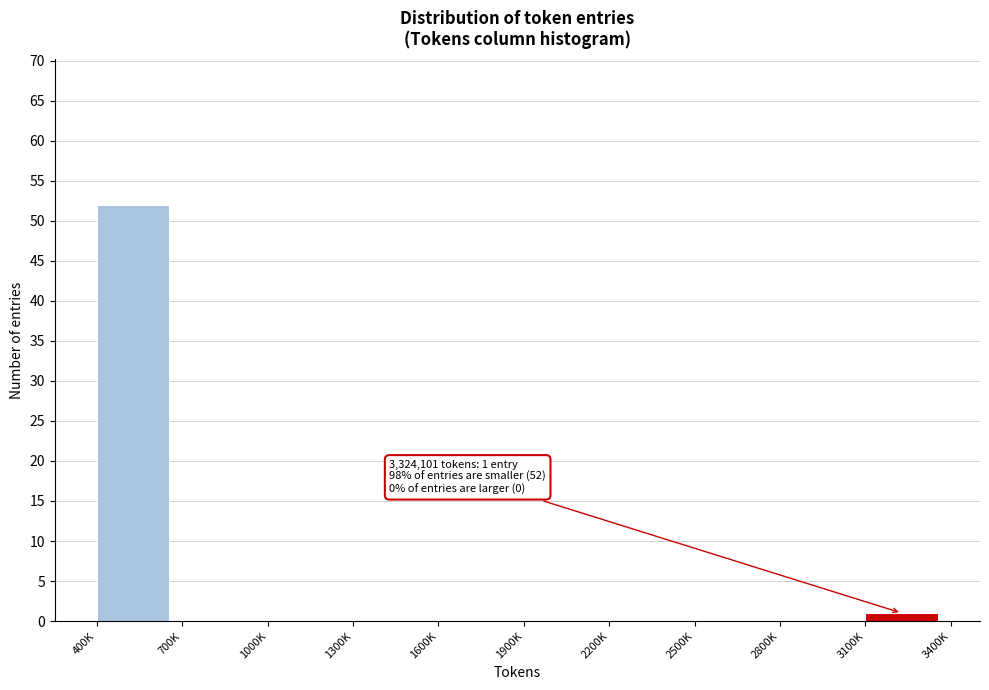

Reading right to left, what are all the values shown in this chart?

3100K=1	2800K=0	2500K=0	2200K=0	1900K=0	1600K=0	1300K=0	1000K=0	700K=0	400K=52